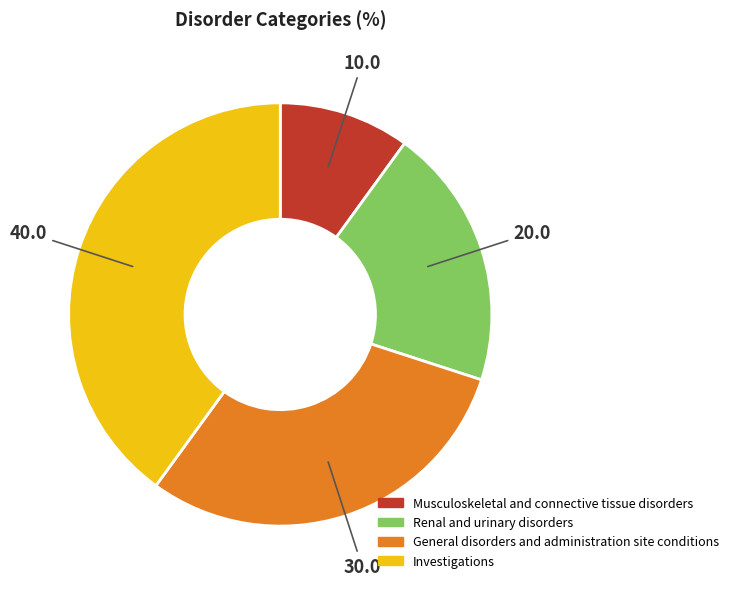

Is there any slice that represents more than half of the pie?

No